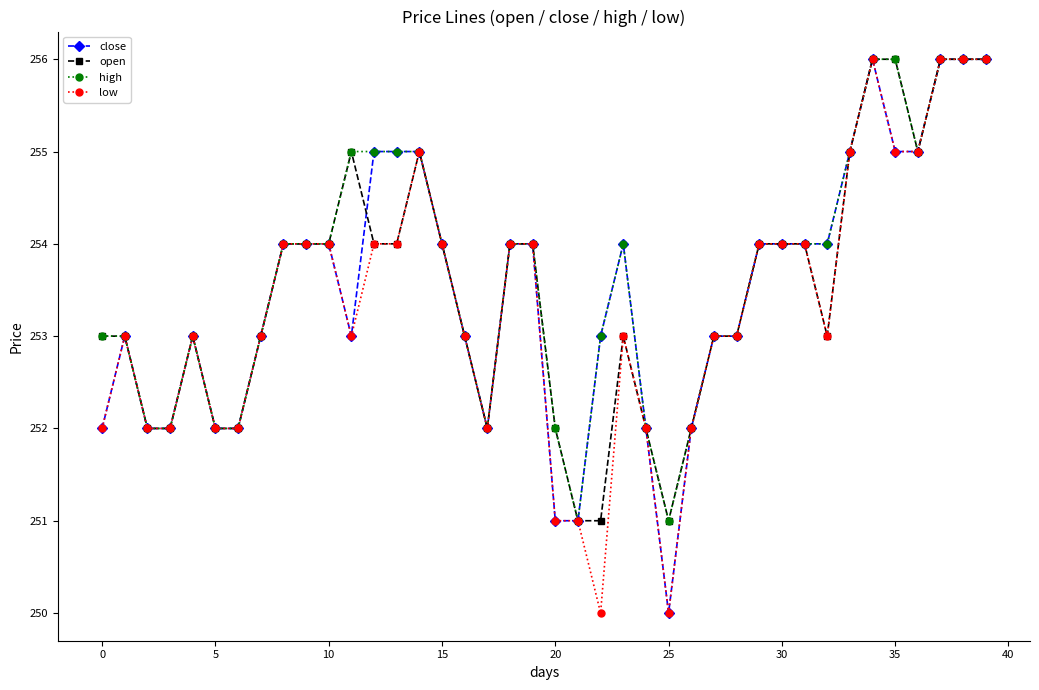

What is the lowest value of the close series?

250